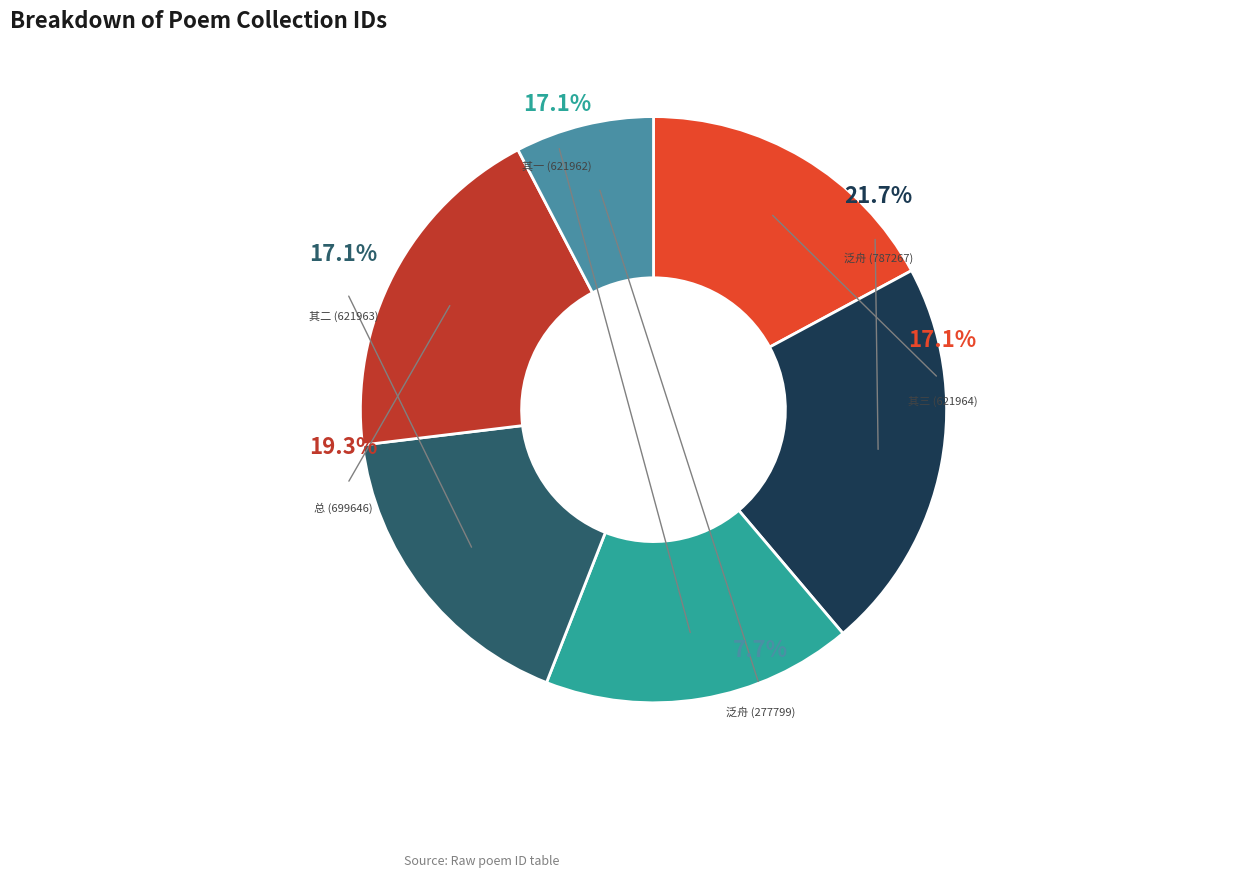

How many segments does this pie chart have?

6